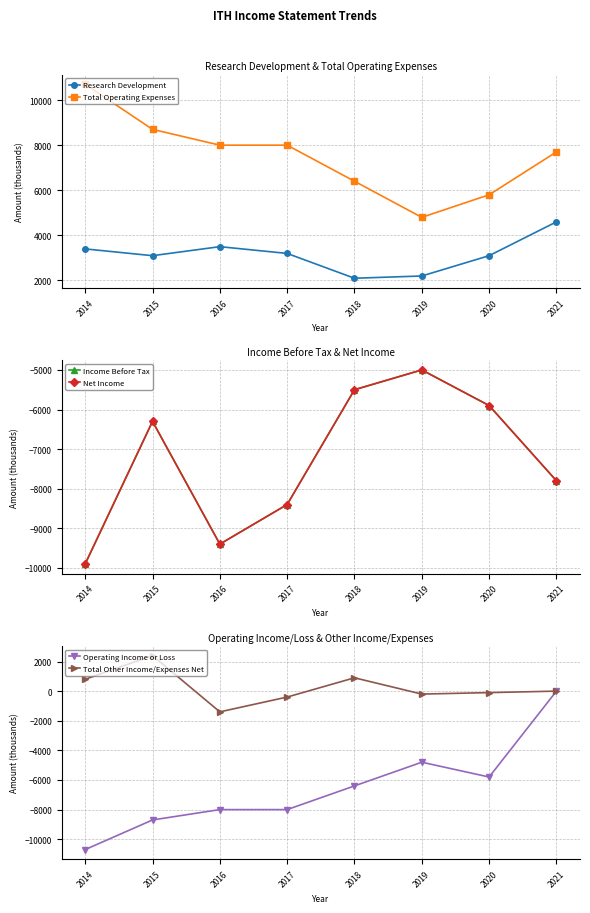

What is the difference between the maximum and minimum values in the Total Other Income/Expenses Net series?

3800